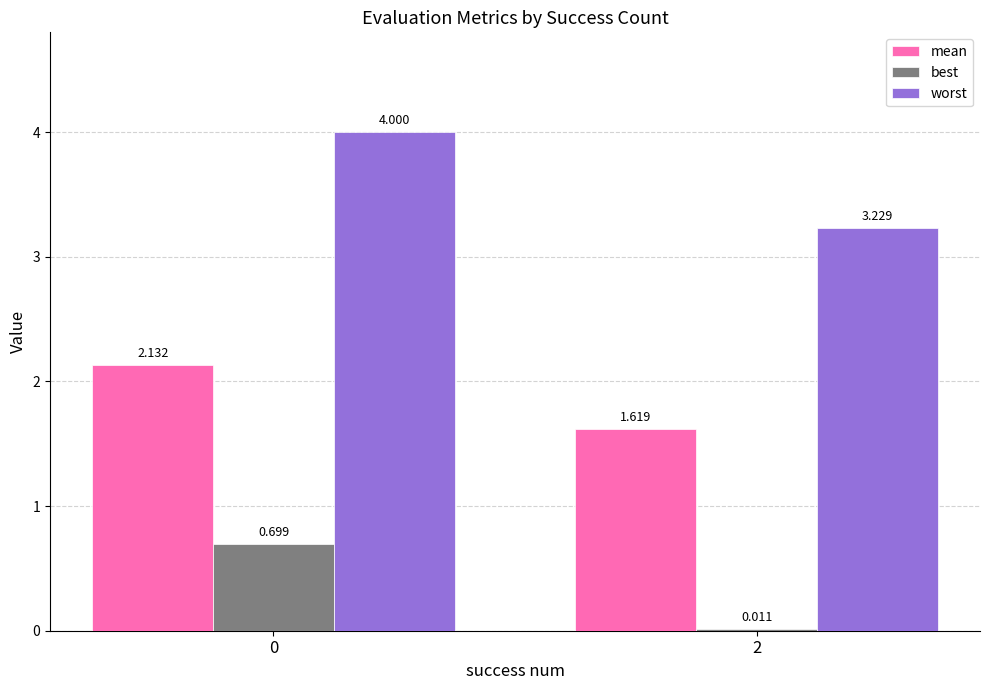

Between 0 and 2, which series saw the biggest shift?

worst